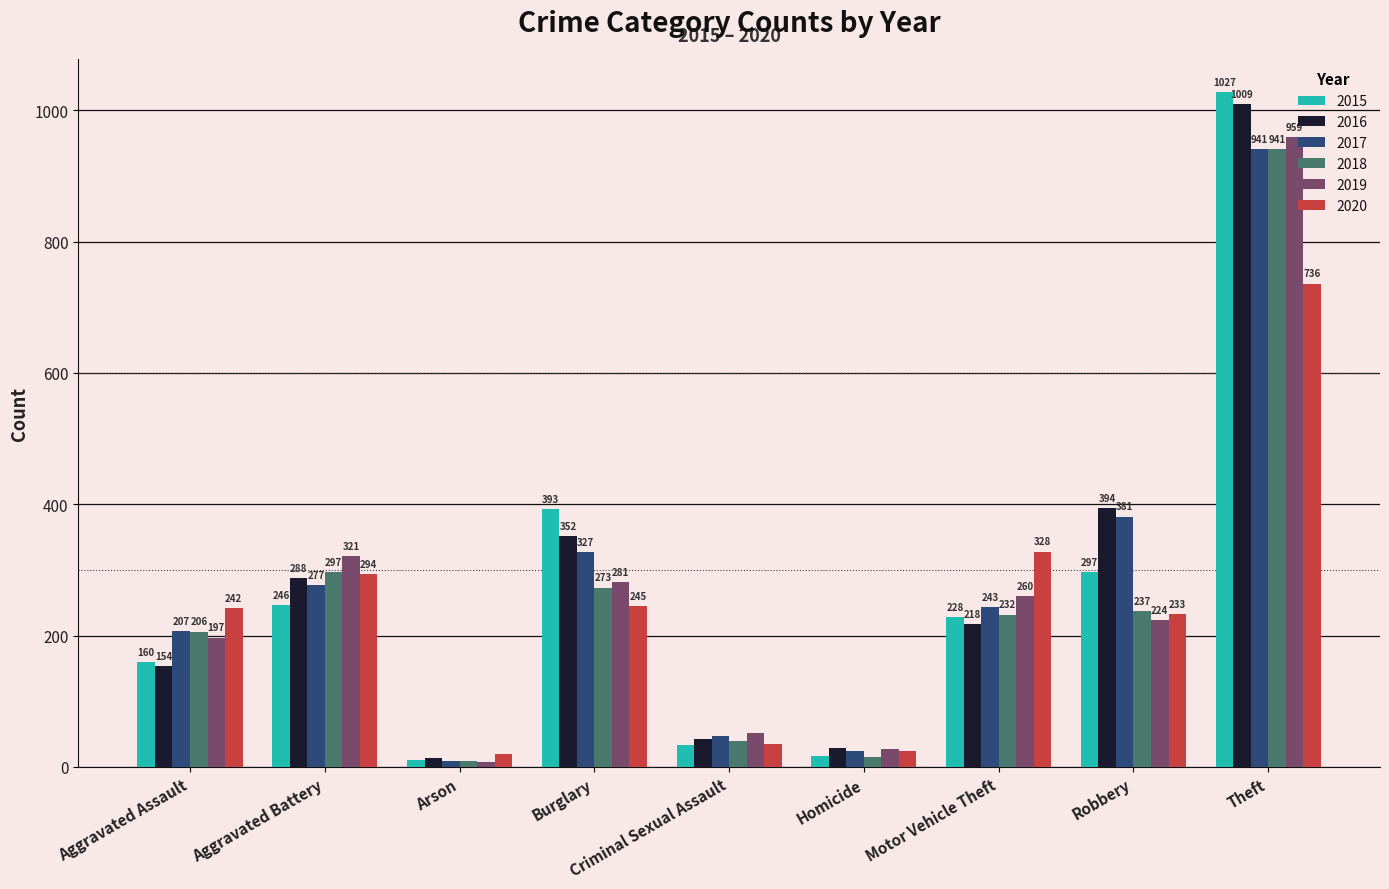

Reading left to right, transcribe all the data shown in this chart.

2015: 160	246	11	393	34	17	228	297	1027
2016: 154	288	13	352	43	29	218	394	1009
2017: 207	277	9	327	47	24	243	381	941
2018: 206	297	9	273	40	15	232	237	941
2019: 197	321	8	281	51	27	260	224	959
2020: 242	294	20	245	35	24	328	233	736